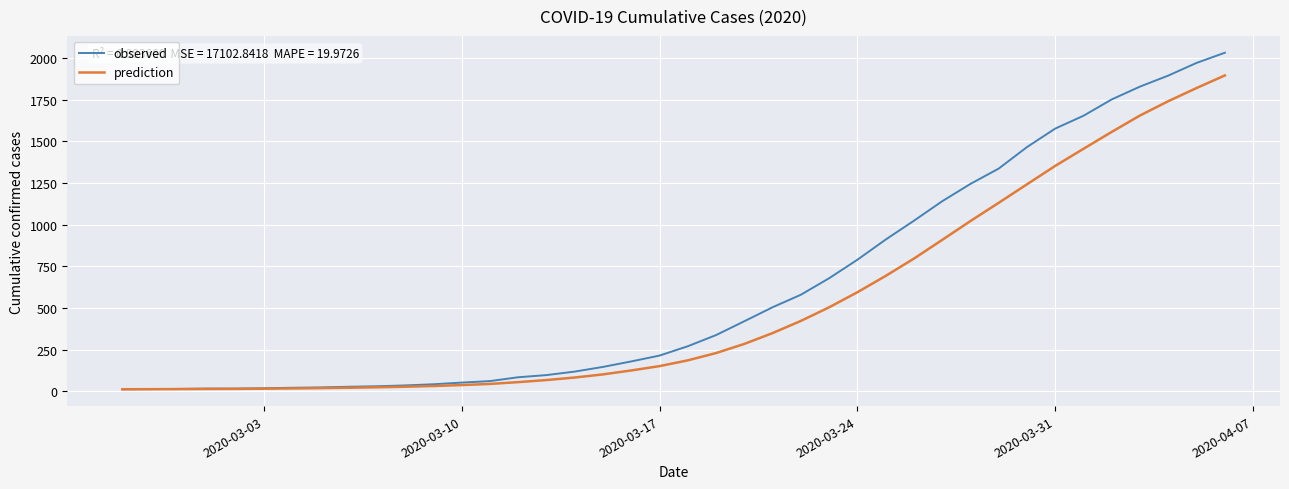

What is the maximum value shown in the chart?

2032.0